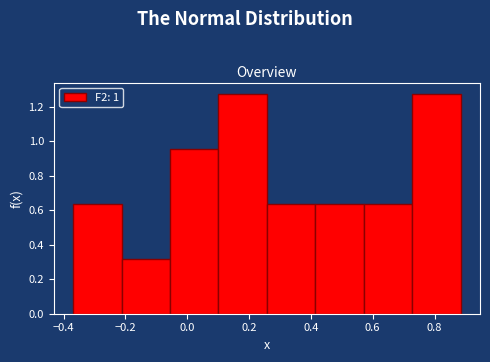

Reading left to right, list every bar in this chart as the range it spans on the x-axis followed by its height. Neither the bar edges nor the heights are printed on the chart, so give them approximately, as read against the axes.

-0.36 to -0.22: 0.64
-0.22 to -0.06: 0.32
-0.06 to 0.10: 0.96
0.10 to 0.26: 1.28
0.26 to 0.42: 0.64
0.42 to 0.58: 0.64
0.58 to 0.72: 0.64
0.72 to 0.88: 1.28